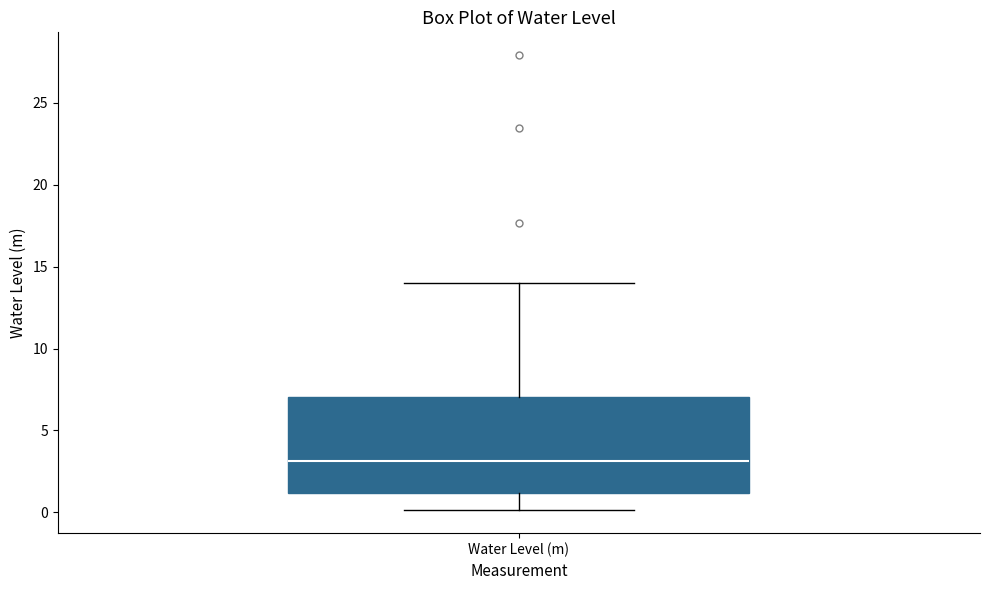

Transcribe this box plot: give where the median line is, the range the box spans, and where the two whiskers end, as read against the y-axis. The values are not printed on the chart, so give them approximately, as read against the axis.

median 3, box 1 to 7, whiskers 0 to 14